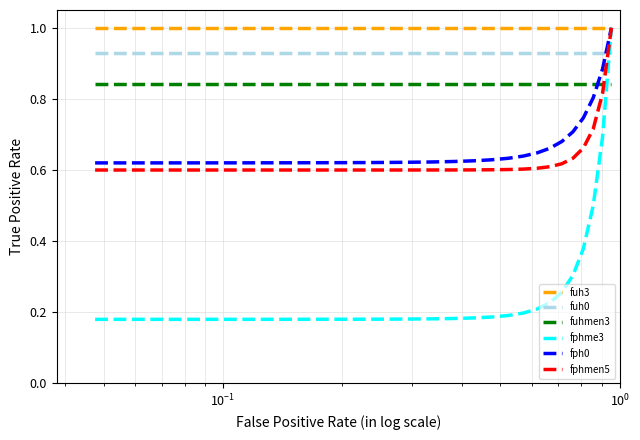

How many lines are shown in the chart?

6